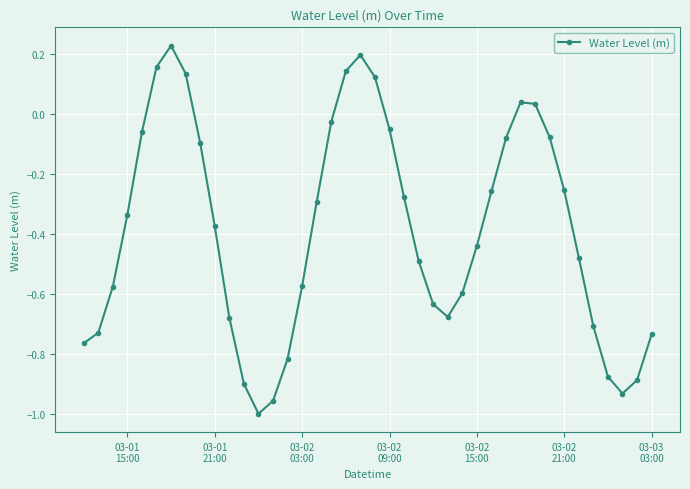

How many points are higher than both their immediate neighbors (excluding endpoints)?

3